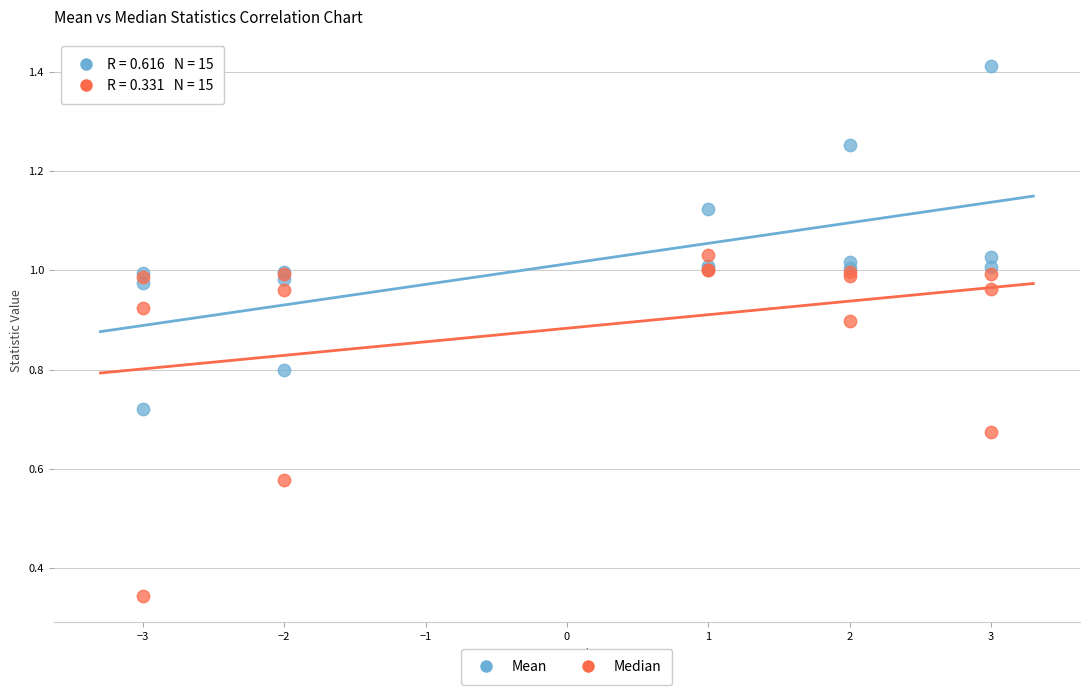

Which series reaches the minimum Y coordinate?

Median